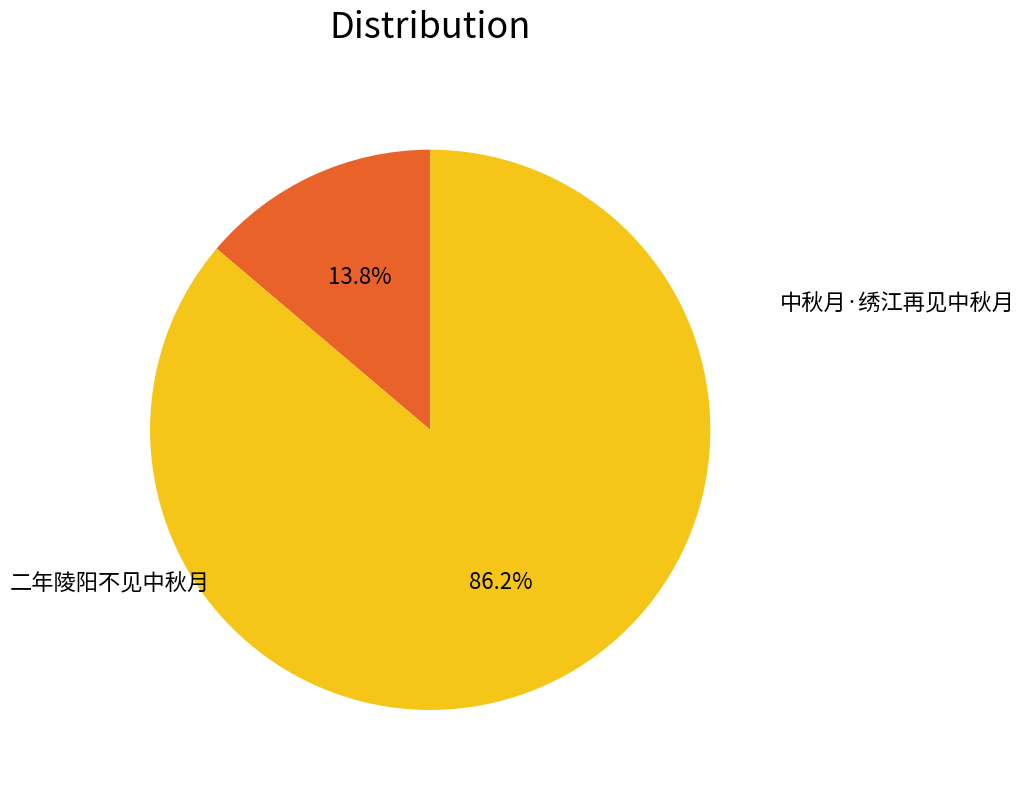

Does any single category account for the majority?

Yes